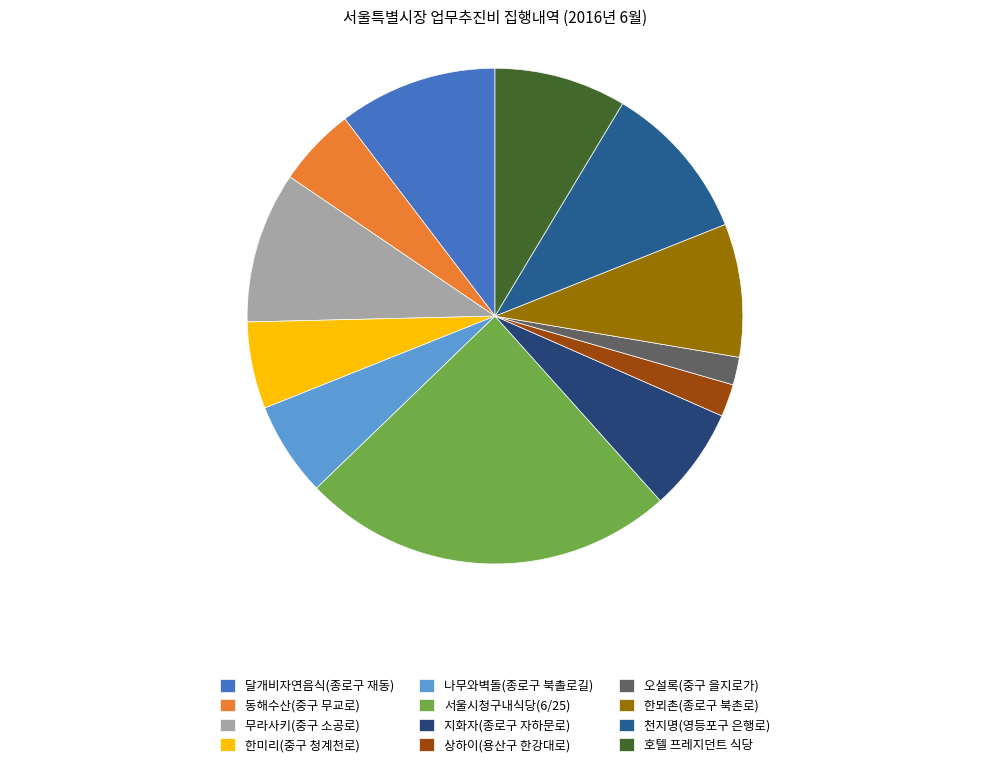

Count the number of slices in the pie.

12